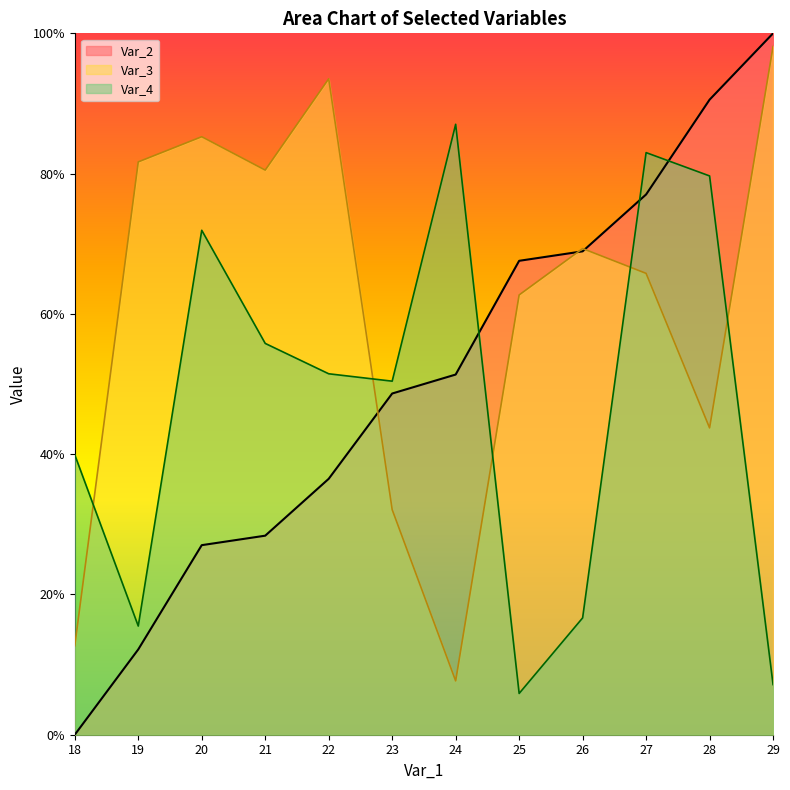

Between which two adjacent categories do Var_4 and Var_2 first intersect?

24 and 25